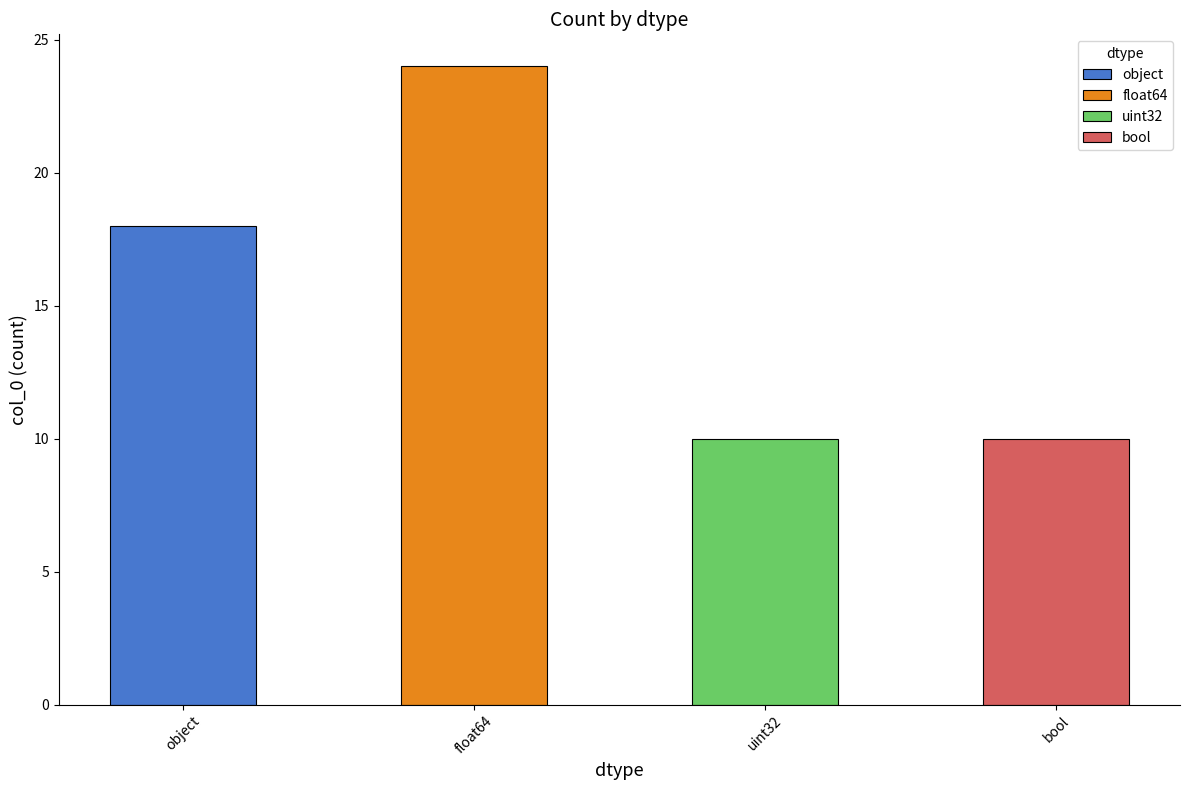

What is the sum of the values at float64 and object?

42